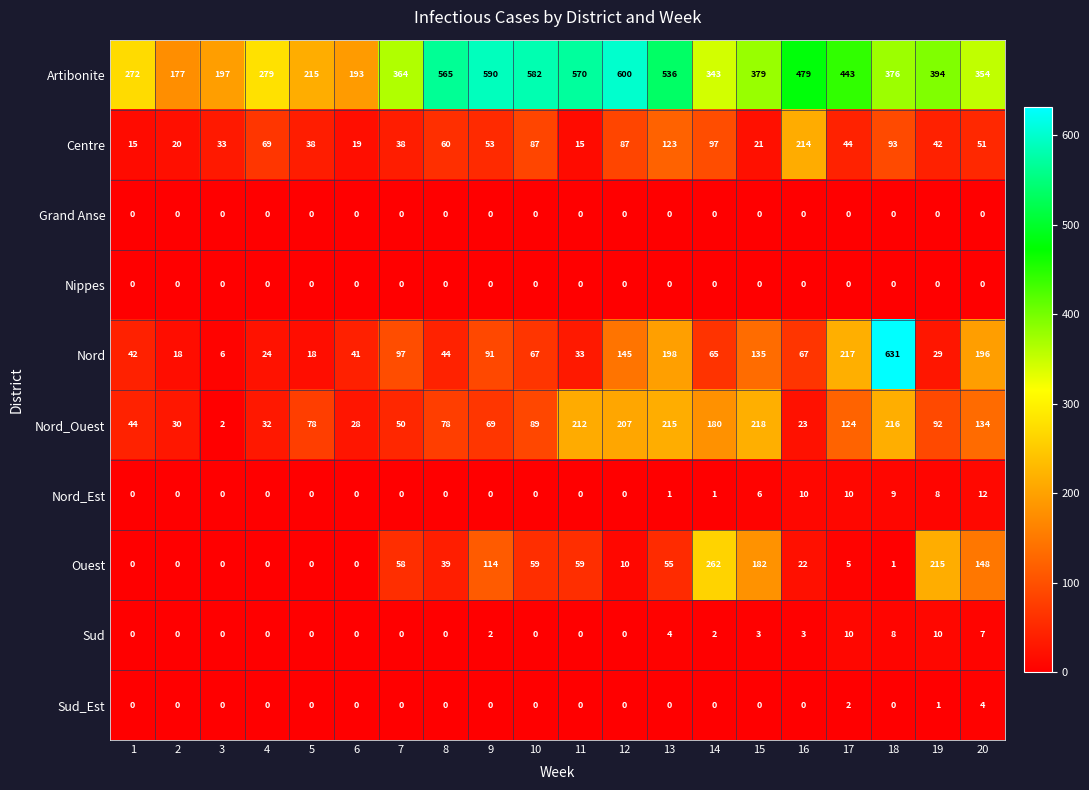

Is it true that Ouest equals 10 at 12?

True